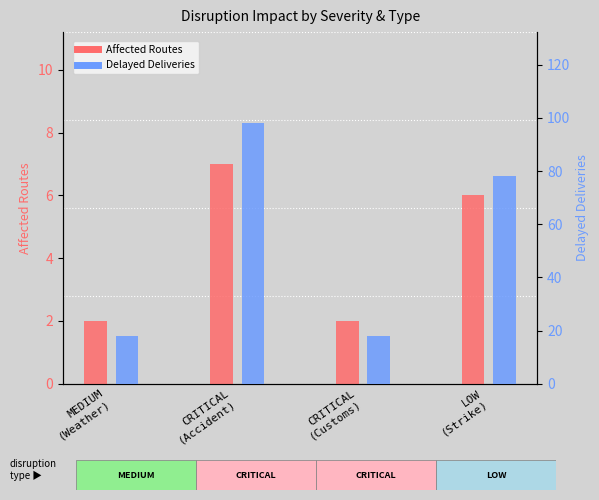

Rank the categories by Delayed Deliveries value from highest to lowest.

CRITICAL
(Accident), LOW
(Strike), MEDIUM
(Weather), CRITICAL
(Customs)